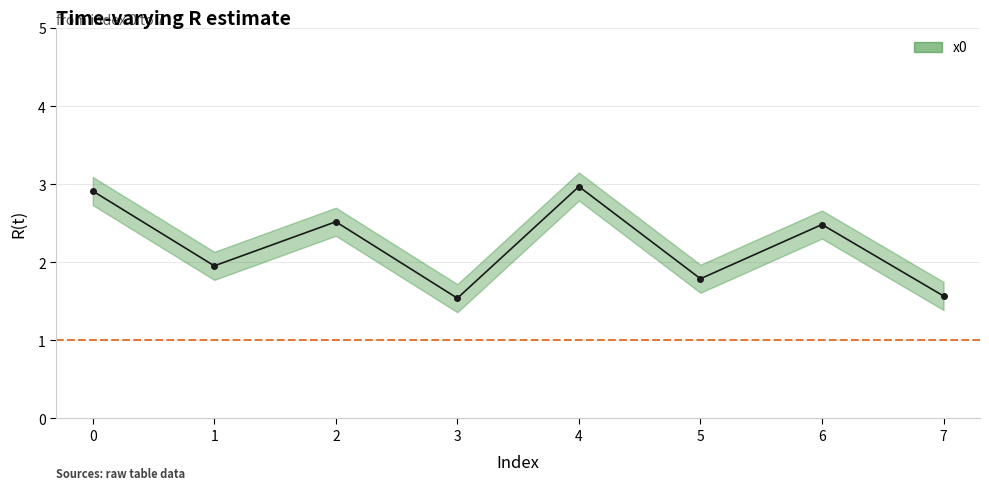

What is the greatest value displayed?

3.0